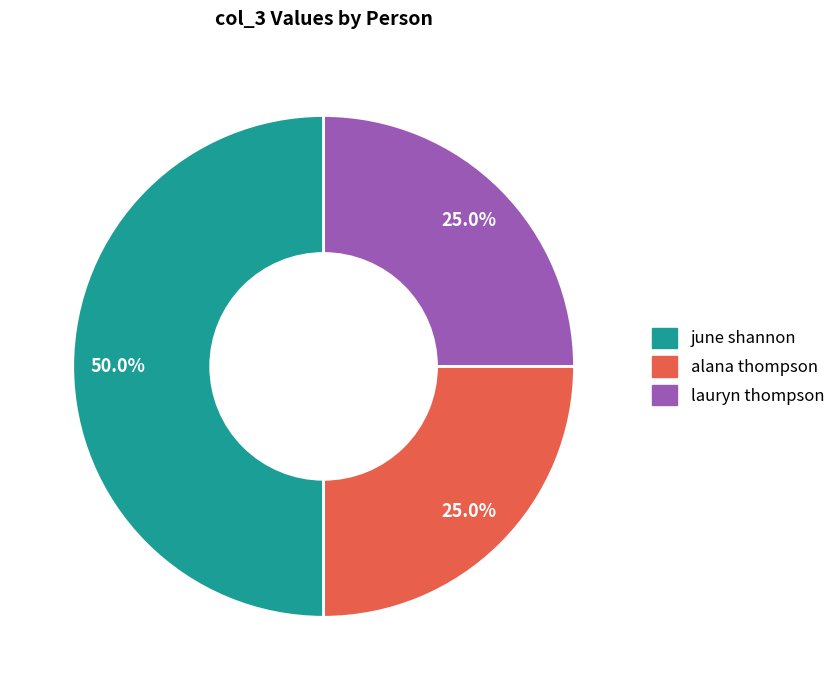

Is there any slice that represents more than half of the pie?

No